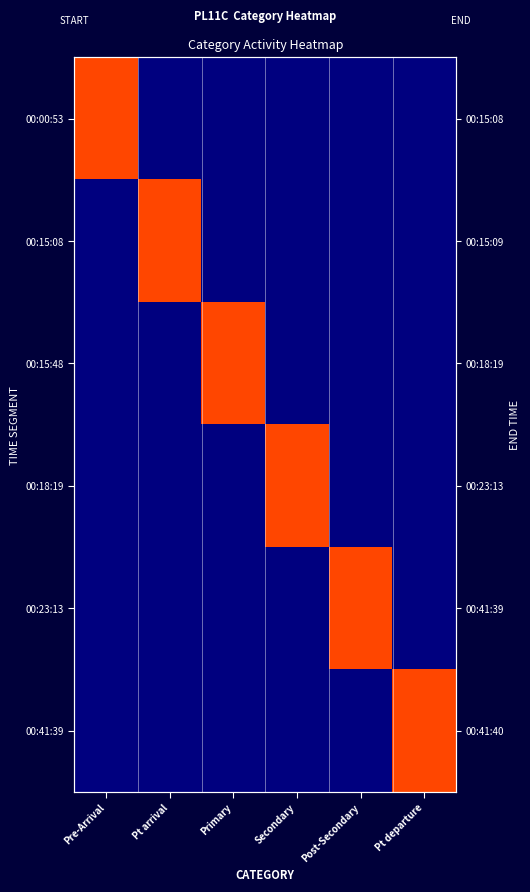

The value of Pt departure at Secondary is 0. True or false?

False